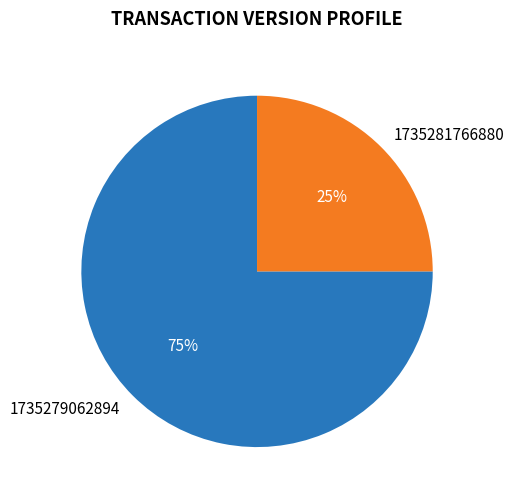

Count the number of slices in the pie.

2